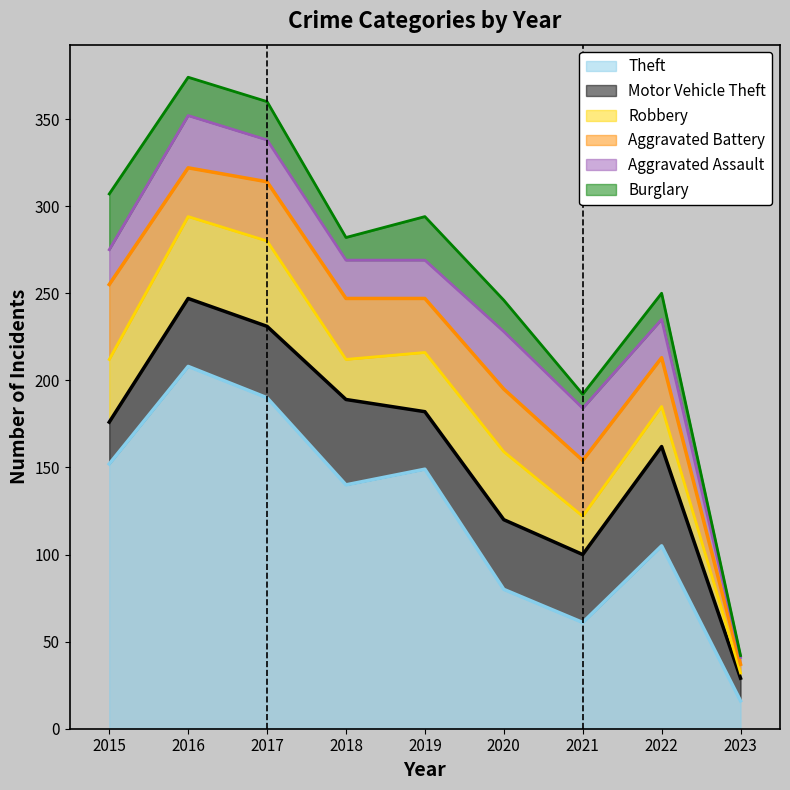

What is the sum of all Robbery values?

276